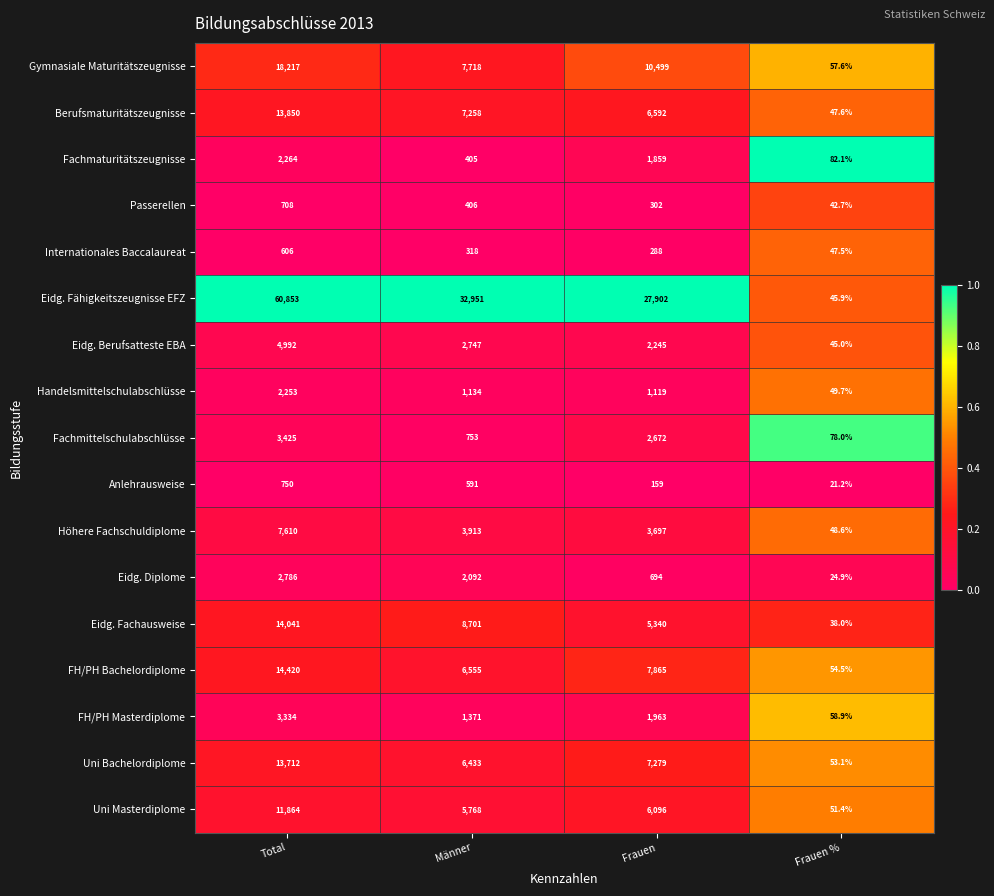

The value of Eidg. Berufsatteste EBA at Total is 4992.0. True or false?

True